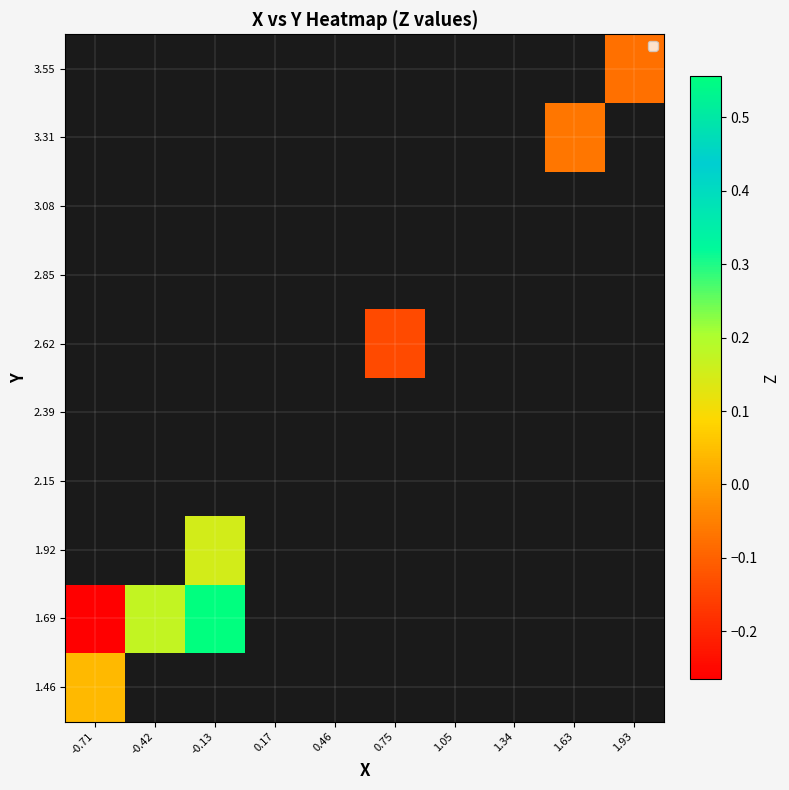

Which category has the lowest value in the 1.46 series?

-0.71